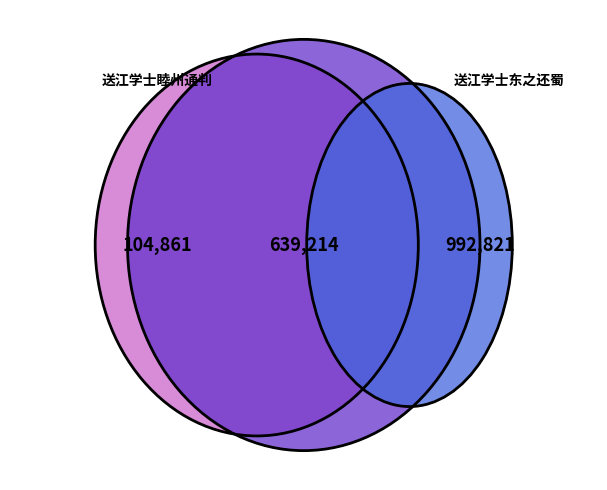

Is the sum of 送江学士睦州通判 and 送江学士东之还蜀 greater than half?

Yes